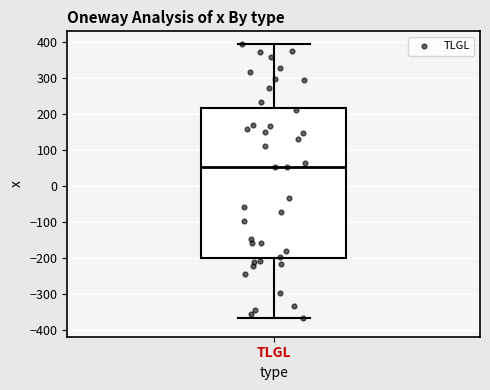

Where does the upper whisker of the box for TLGL end on the y-axis? The values are not printed on the chart, so give them approximately, as read against the axis.

390